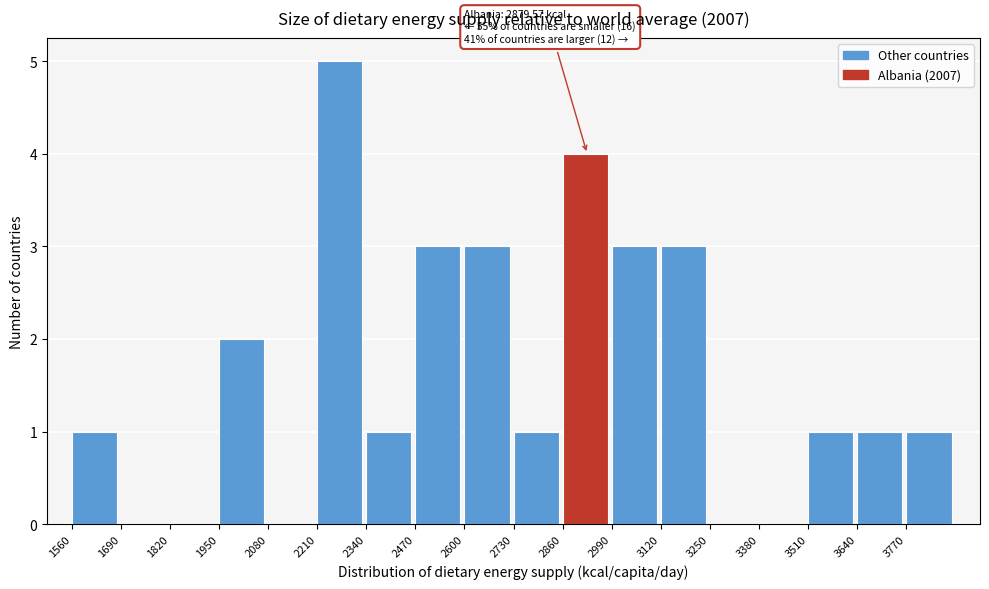

Which range on the x-axis has the tallest bar?

2210 to 2340